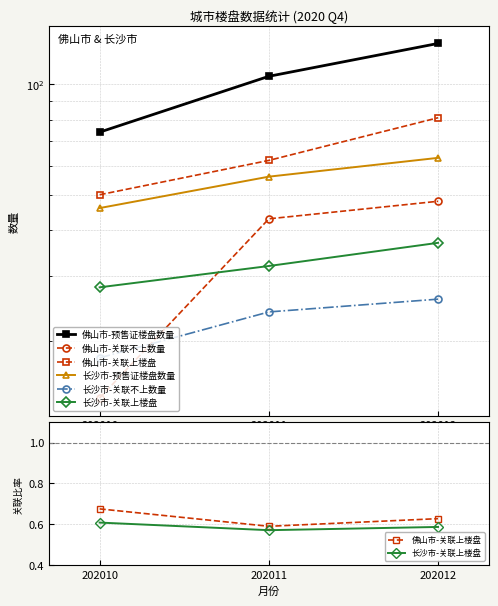

Reading left to right, extract all data points from this chart.

佛山市-预售证楼盘数量: 202010=74.0	202011=105.0	202012=129.0
佛山市-关联不上数量: 202010=14.0	202011=43.0	202012=48.0
佛山市-关联上楼盘: 202010=0.7	202011=0.6	202012=0.6
长沙市-预售证楼盘数量: 202010=46.0	202011=56.0	202012=63.0
长沙市-关联不上数量: 202010=18.0	202011=24.0	202012=26.0
长沙市-关联上楼盘: 202010=0.6	202011=0.6	202012=0.6